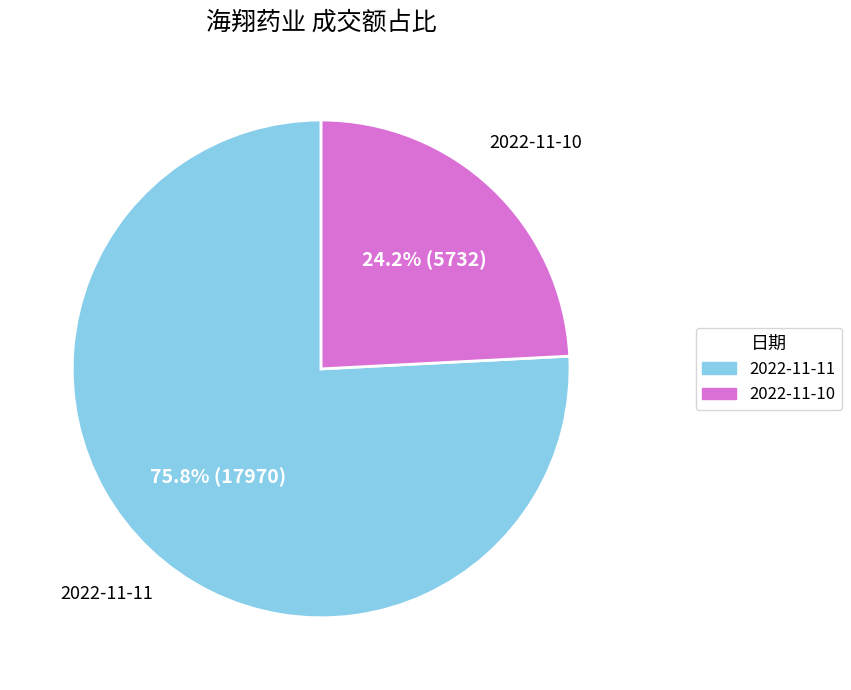

The 2022-11-10 slice represents 24% of the pie. True or false?

True